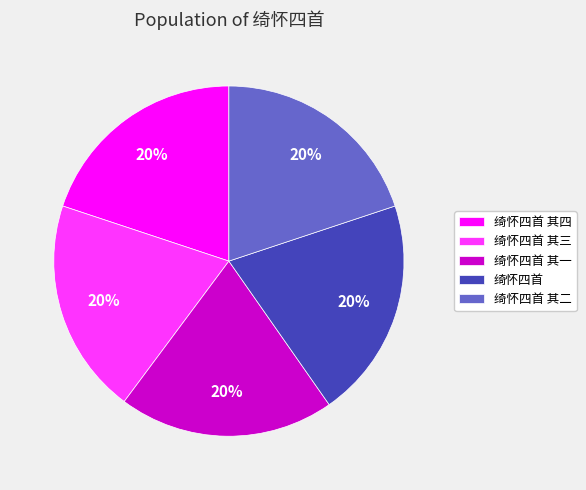

Is it true that 绮怀四首 其四 is 20% of the pie?

True